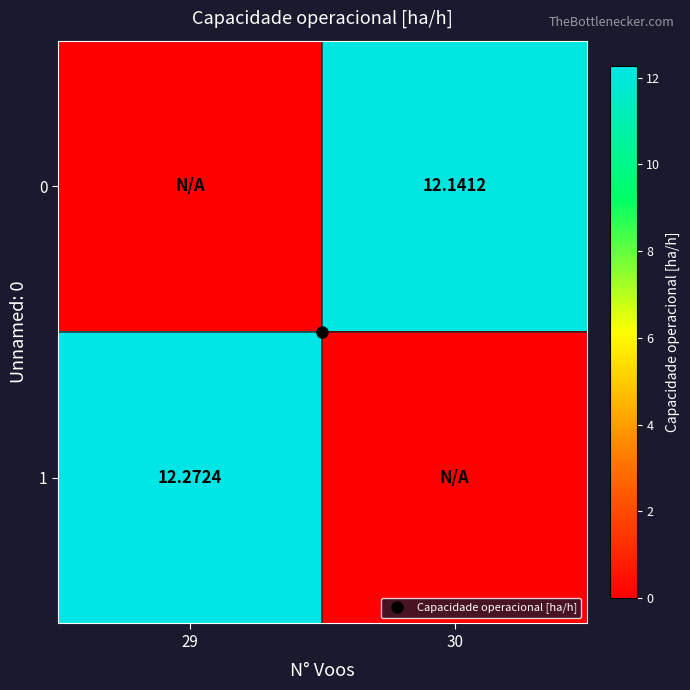

Is the value of 1 at 29 greater than the value of 0 at 29?

Yes